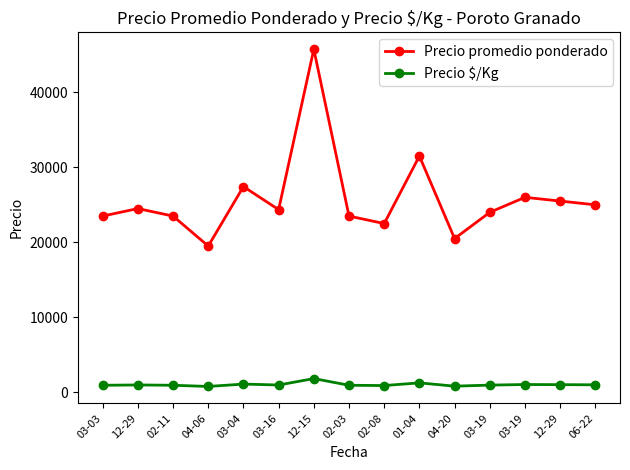

At which label is Precio promedio ponderado closest to 32625?

01-04